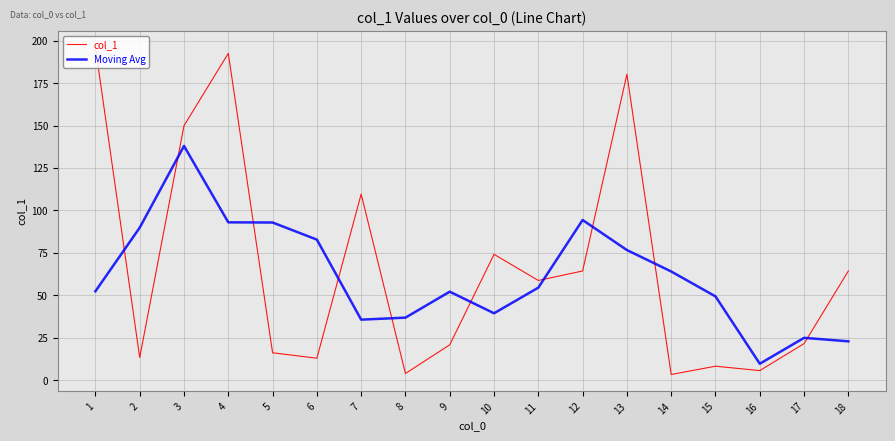

Which series ends up on top after the final intersection of col_1 and Moving Avg?

col_1